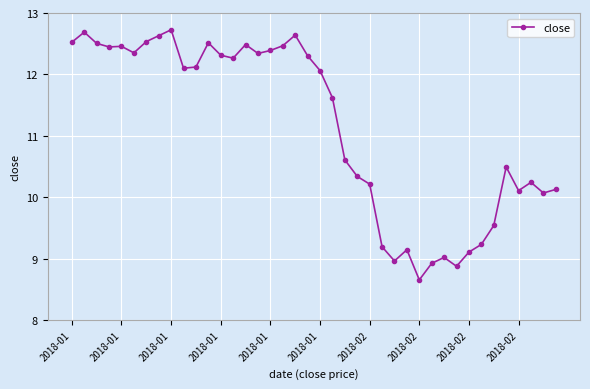

True or false: there are more than 2 points higher than both neighbors.

True